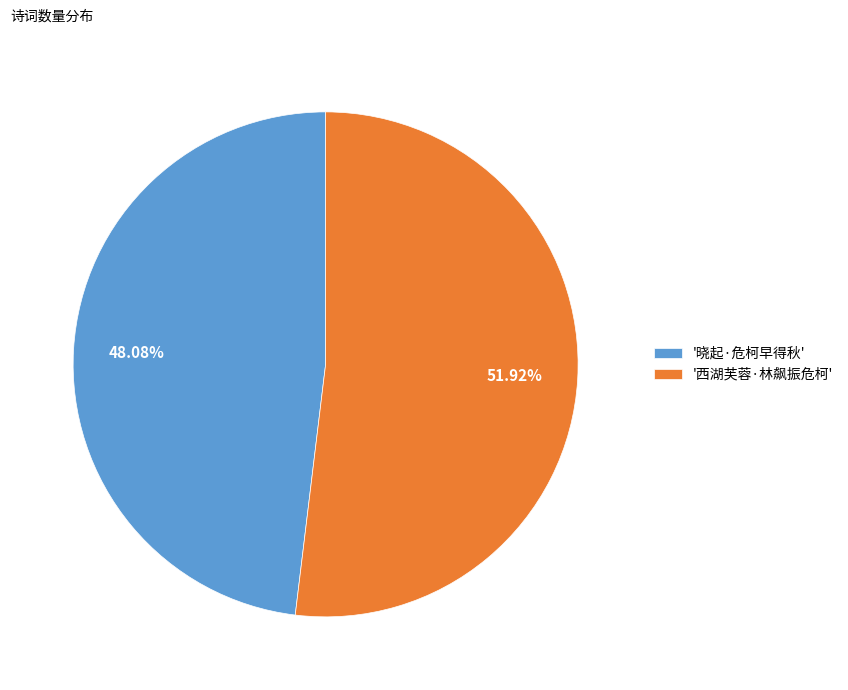

Combined, do '西湖芙蓉·林飙振危柯' and '晓起·危柯早得秋' account for over 50%?

Yes